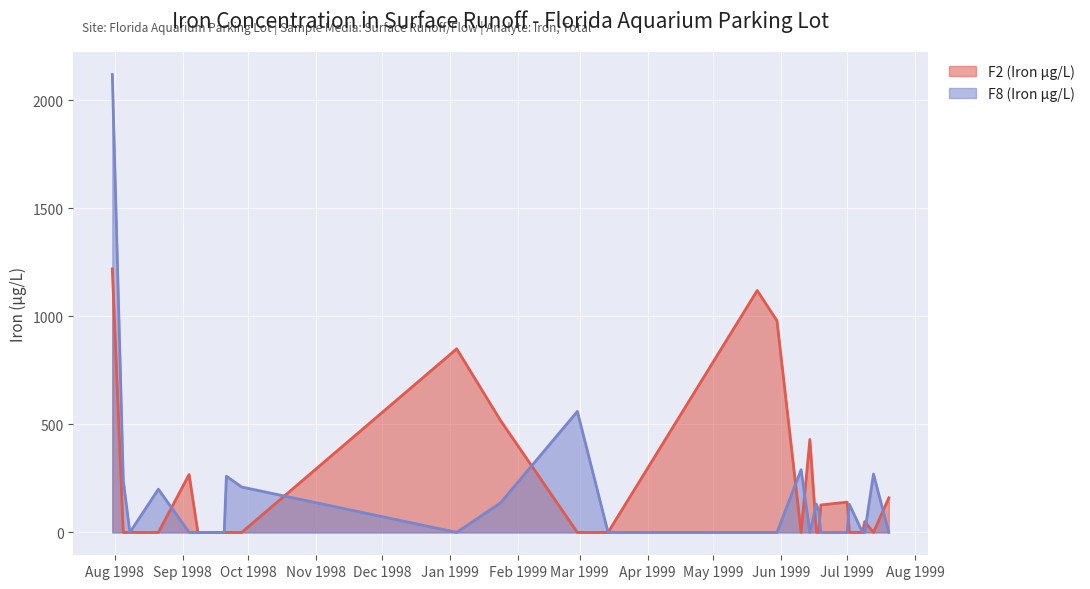

What is the average value of the F2 (Iron µg/L) series?

217